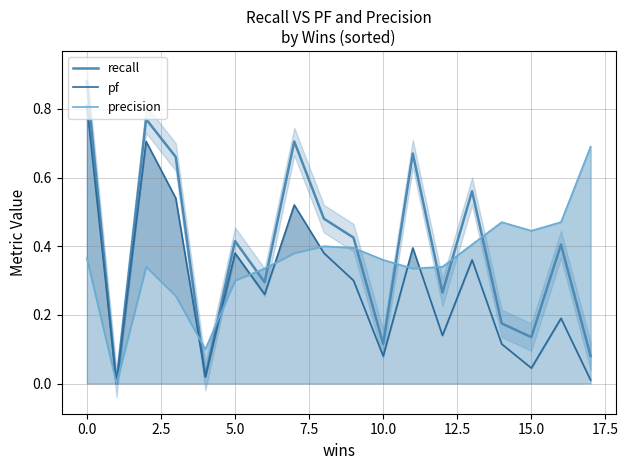

The recall series shows 0.2 at 10.0. True or false?

False